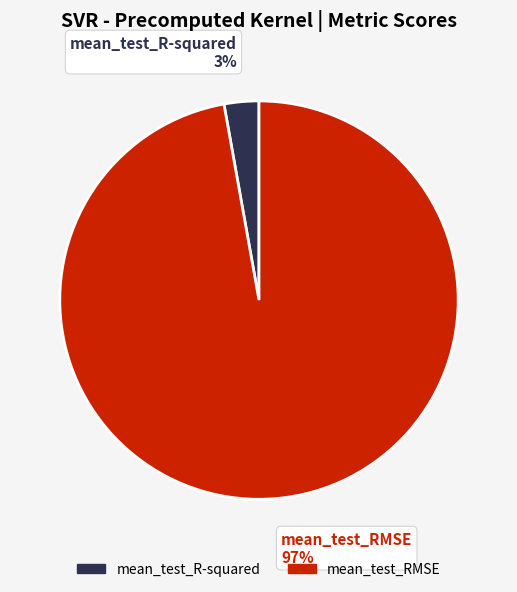

Does mean_test_RMSE represent more than half of the total?

Yes